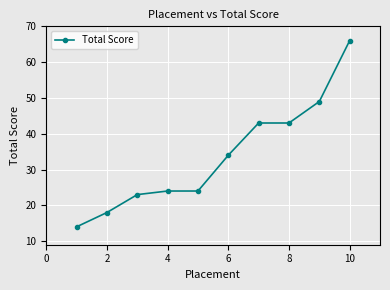

What is the maximum value shown in the chart?

66